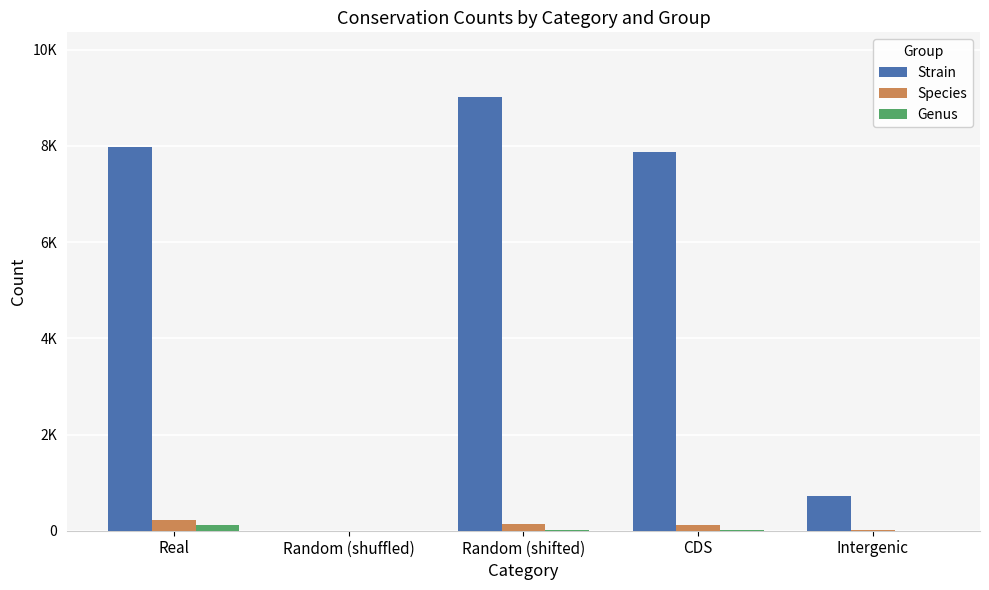

What is the average value of the Species series?

97